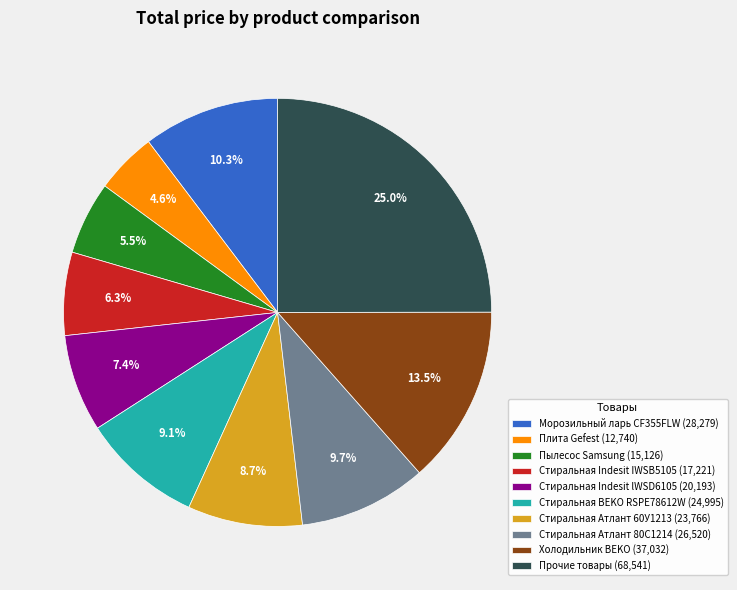

Does any single category account for the majority?

No